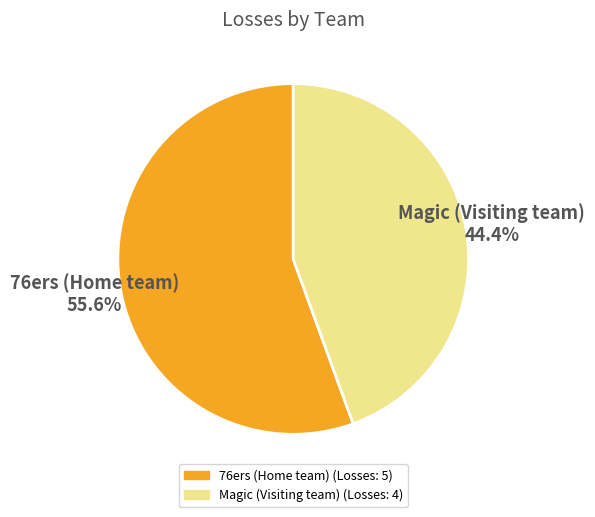

How many segments does this pie chart have?

2